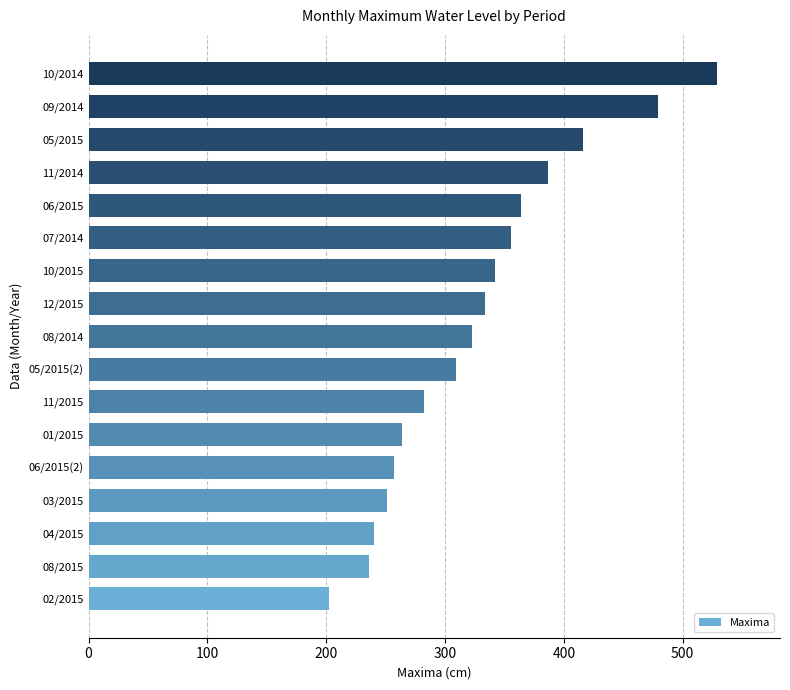

What is the maximum value shown in the chart?

529.0